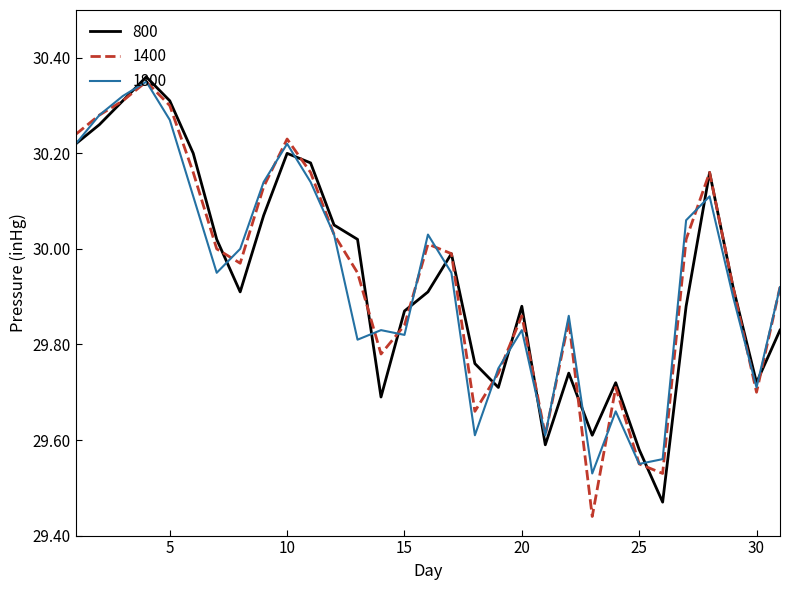

In 1400, how many points are lower than both neighbors (excluding endpoints)?

7